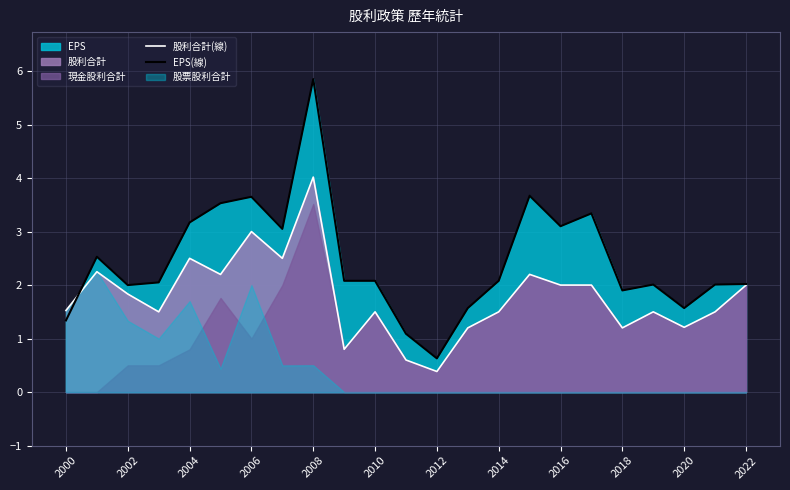

True or false: 股利合計(線) has a value of 3.0 at 2002.

False